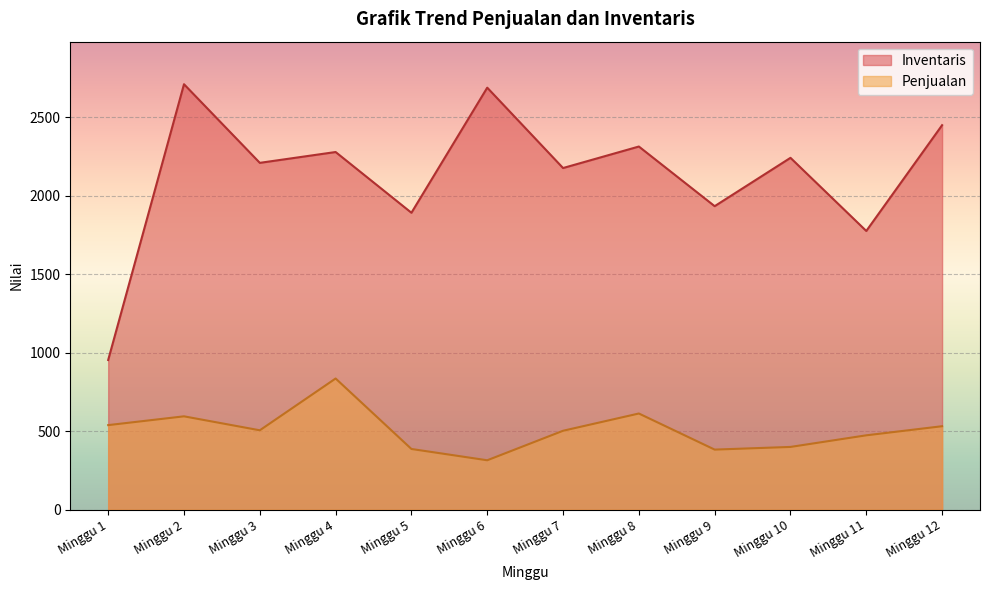

True or false: Penjualan and Inventaris cross at least once.

False